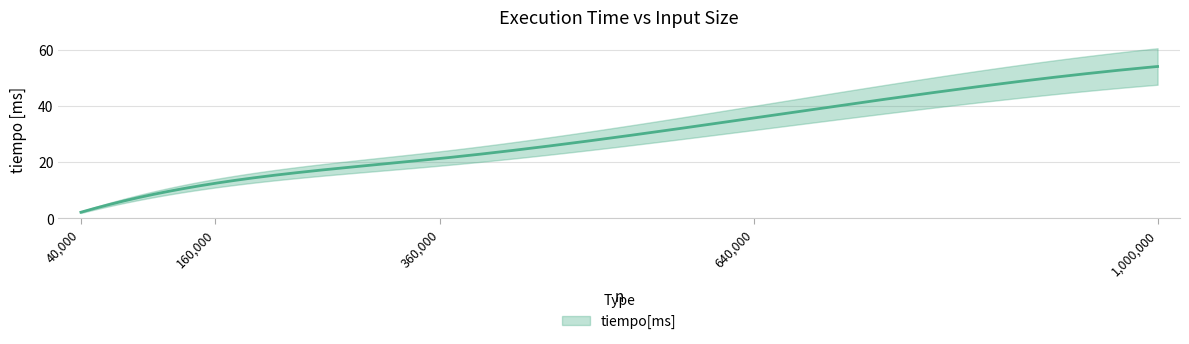

What is the sum of all values?

125.7